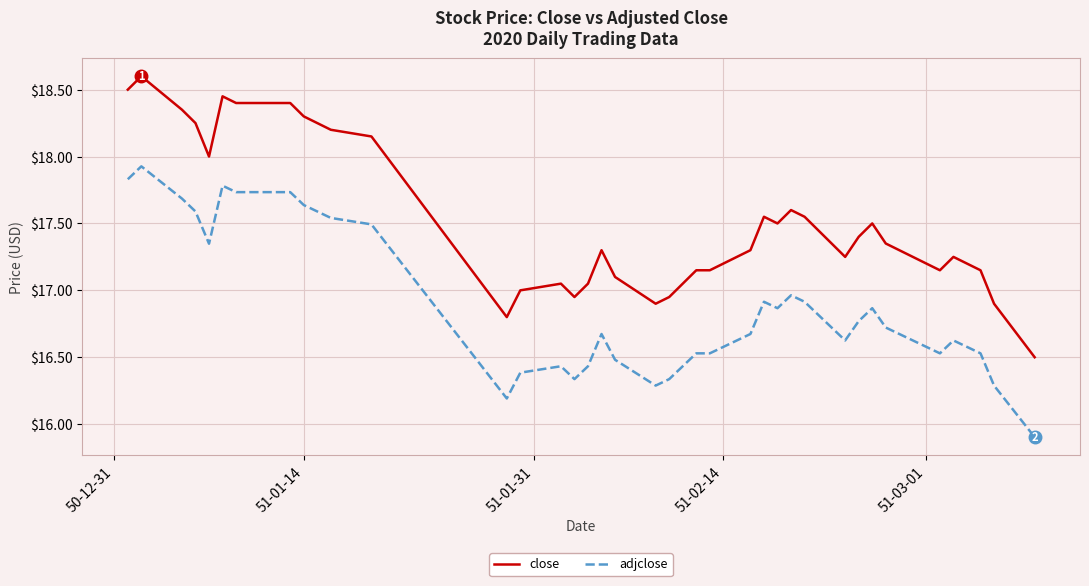

What is the difference between the maximum and minimum values in the close series?

2.1